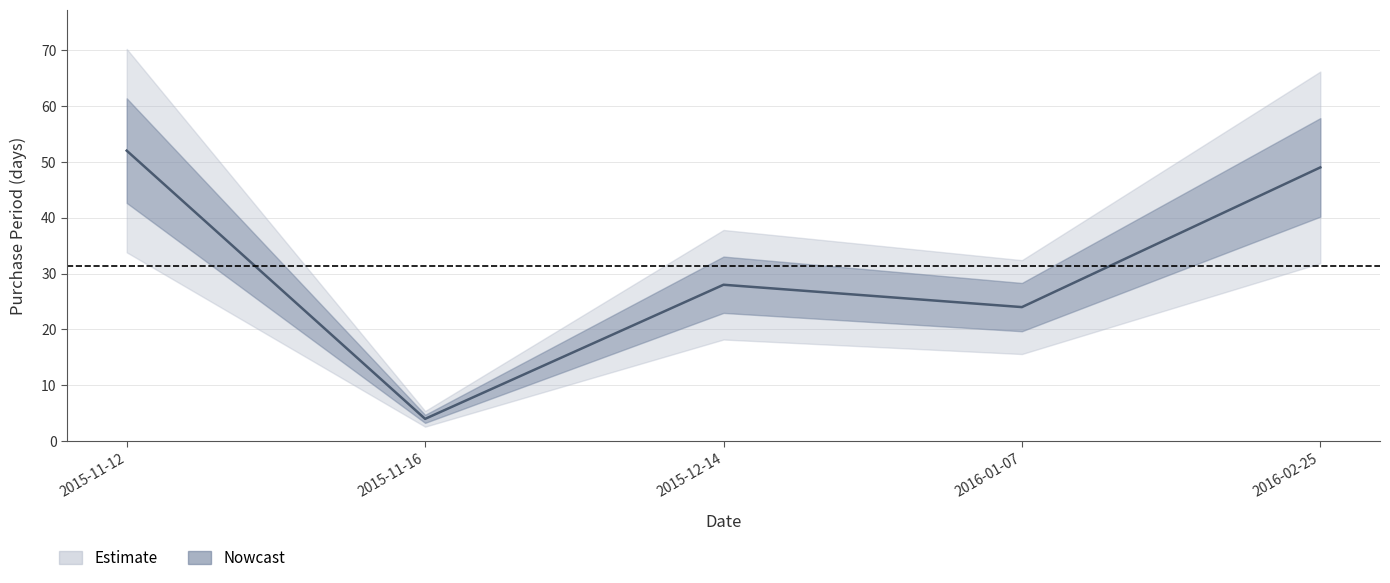

What is the sum of all values?

157